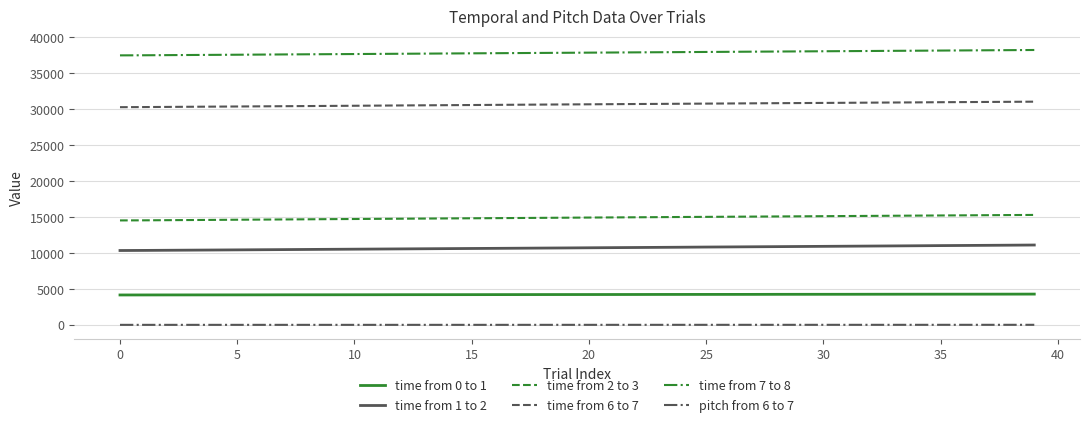

Which series has the largest total across all categories?

time from 7 to 8